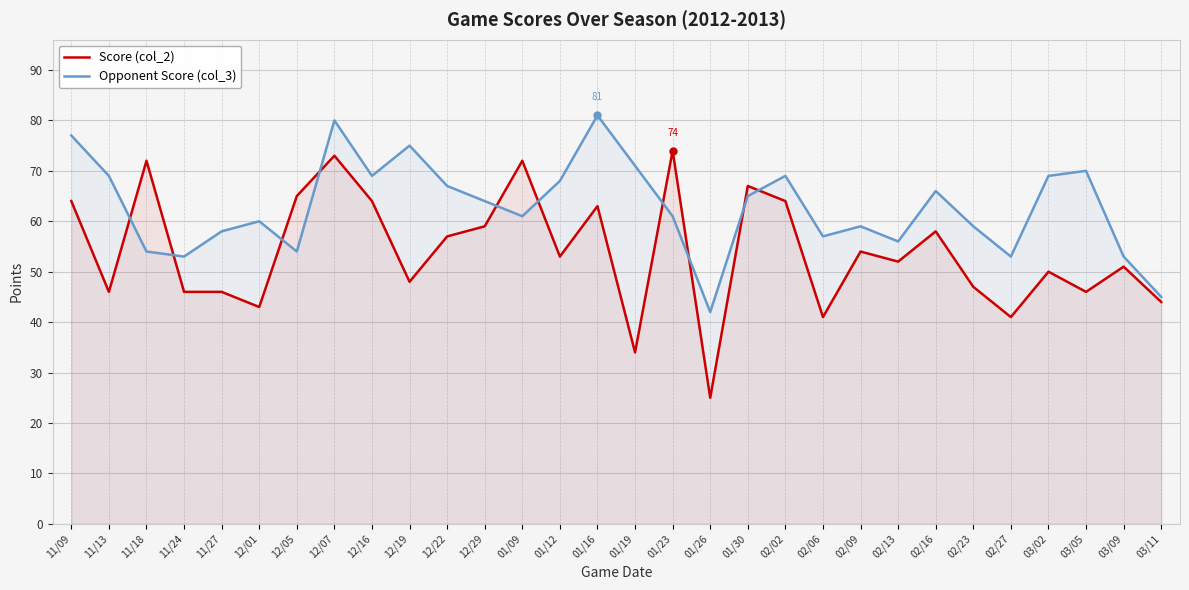

True or false: Score (col_2) has a value of 28 at 11/24.

False